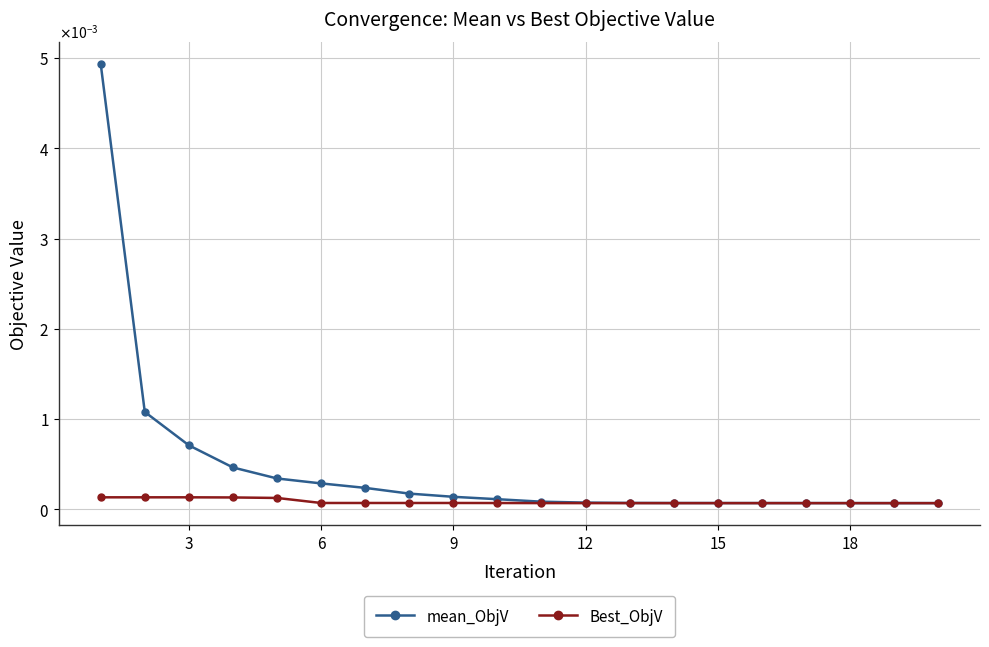

Is this an area chart (filled region under the line)?

No